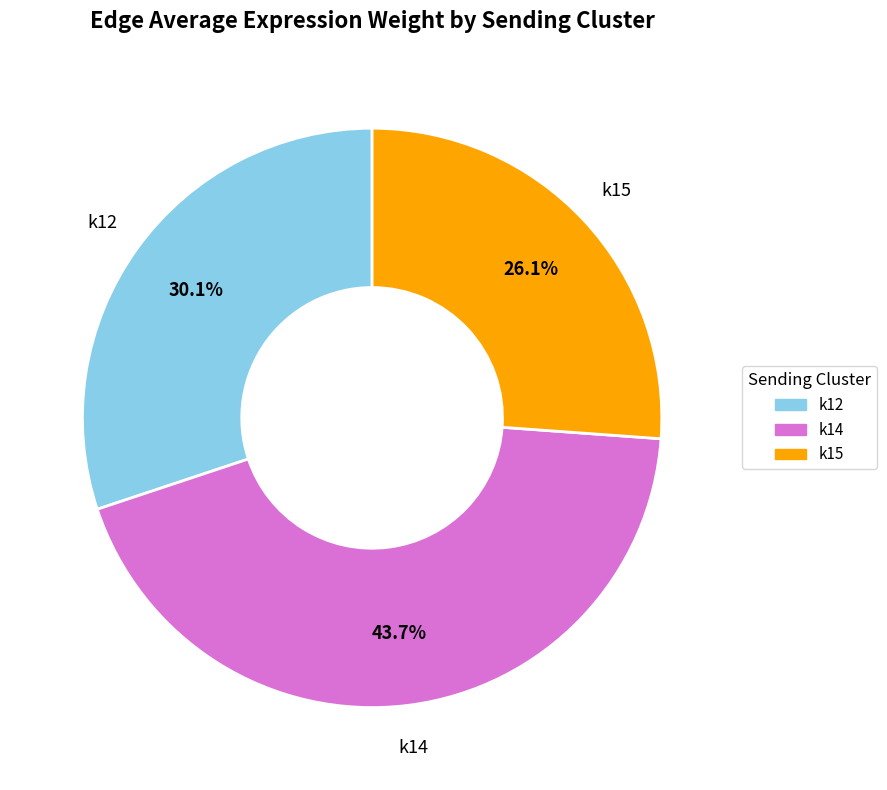

Is there any slice that represents more than half of the pie?

No